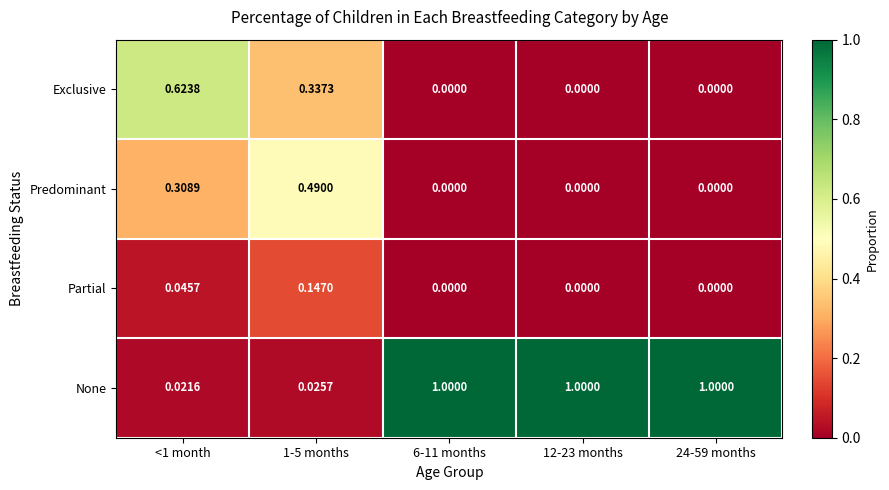

Which series has the widest spread of values?

None